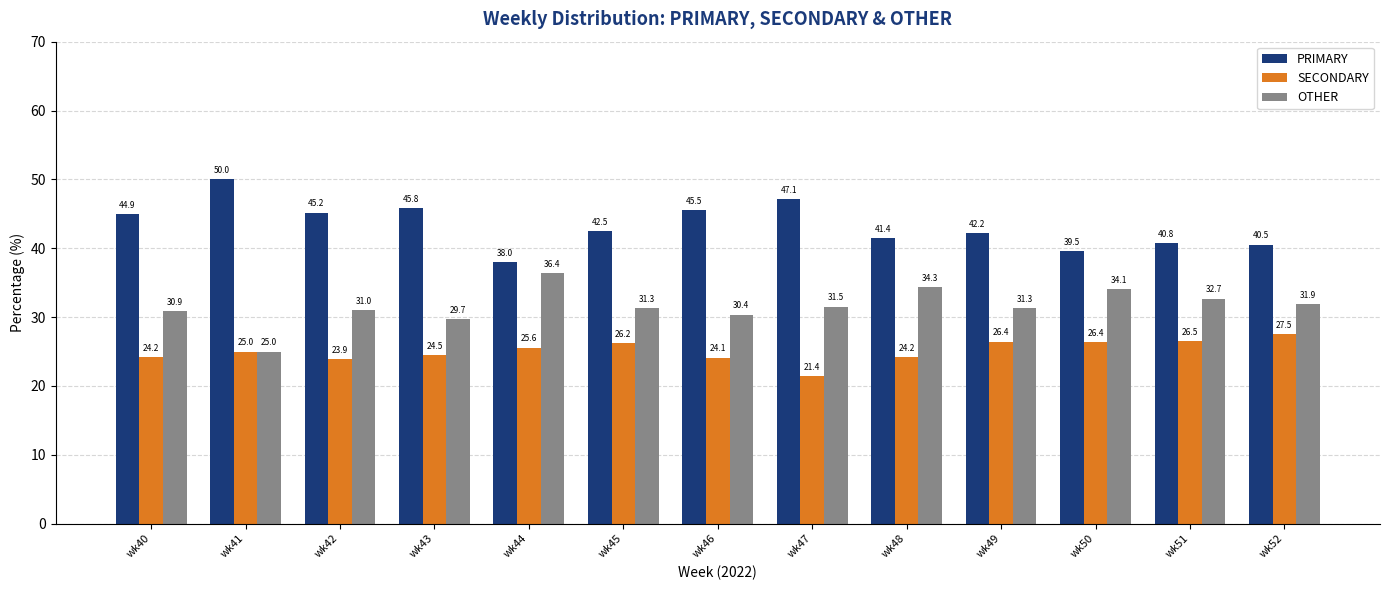

At how many categories does at least one series exceed 45?

5